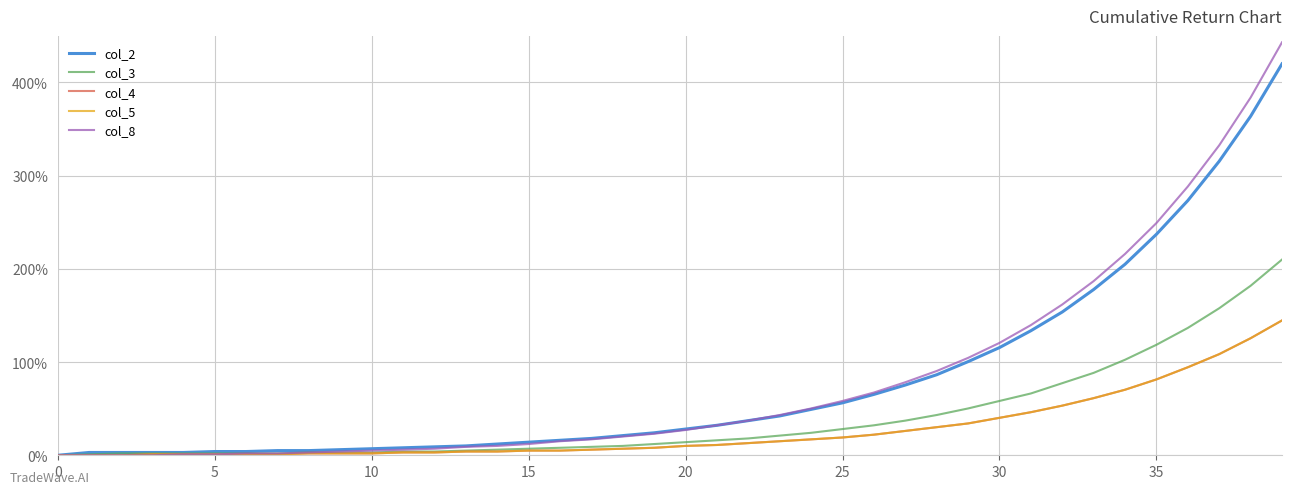

At which category is the sum across all series the highest?

39